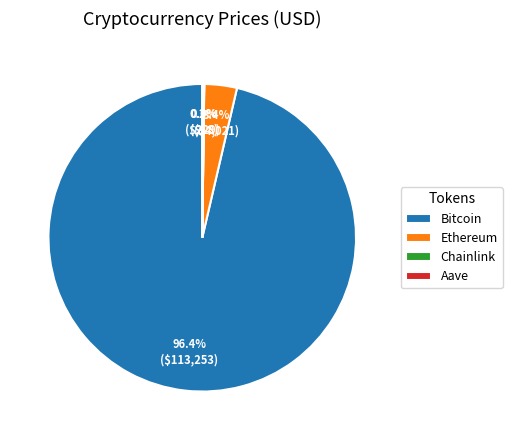

To the nearest percent, what is the average slice percentage?

25%